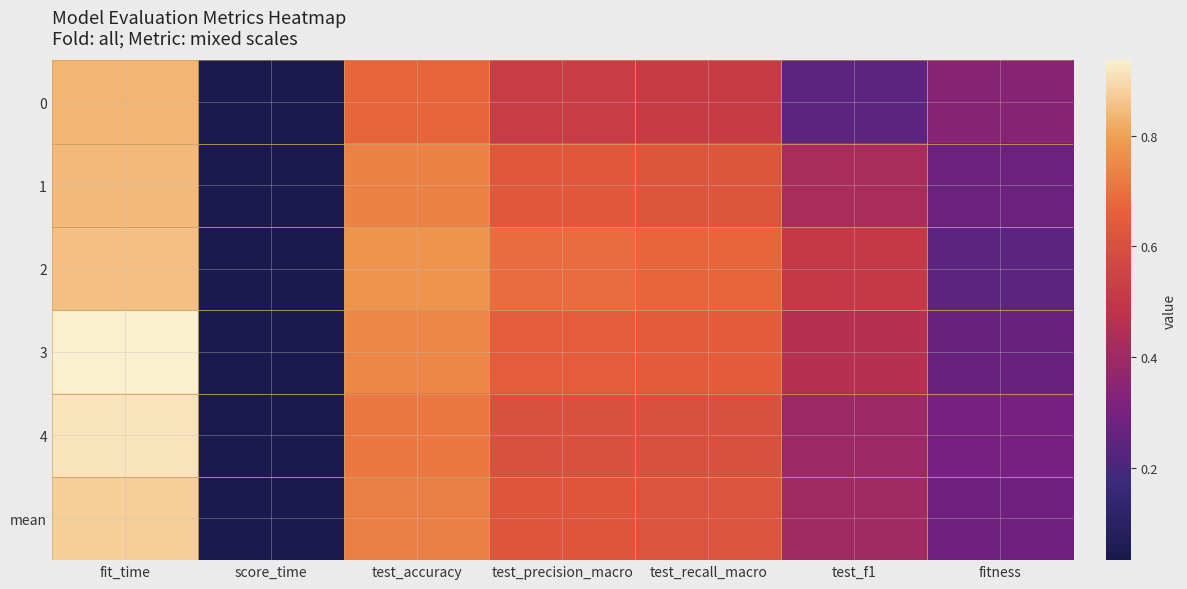

Between test_precision_macro and test_recall_macro, which series saw the biggest shift?

2